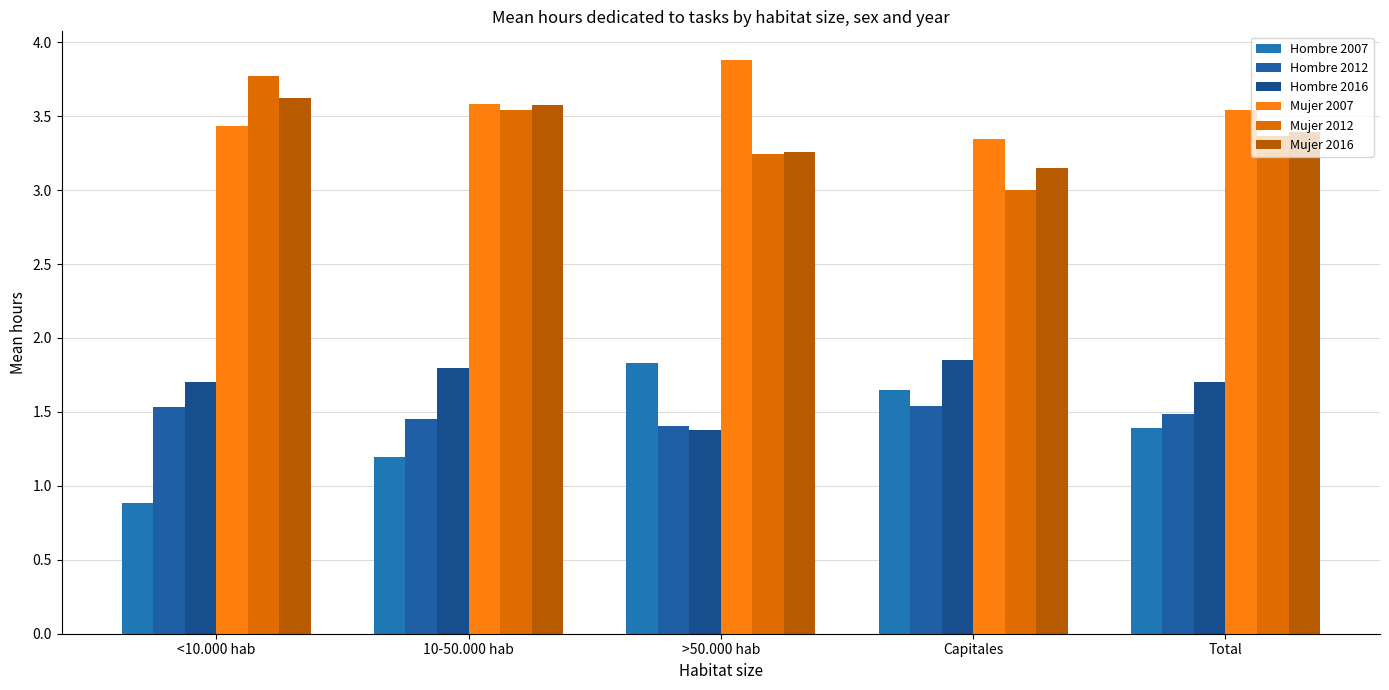

How many Hombre 2012 values are between 1 and 2?

5